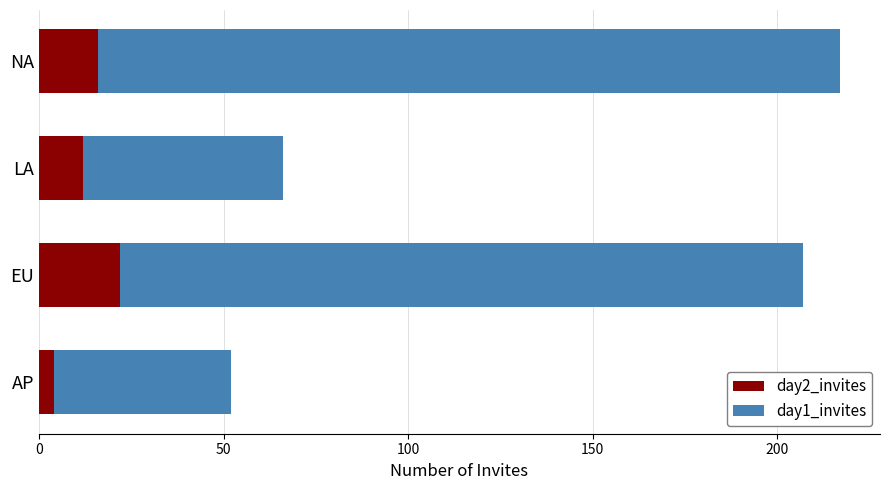

Count the number of categories in the chart.

4